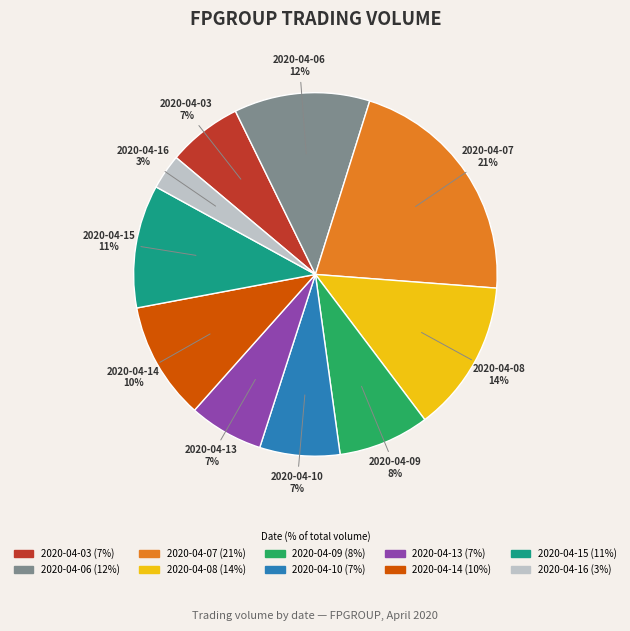

Between 2020-04-14 and 2020-04-07, which is larger?

2020-04-07